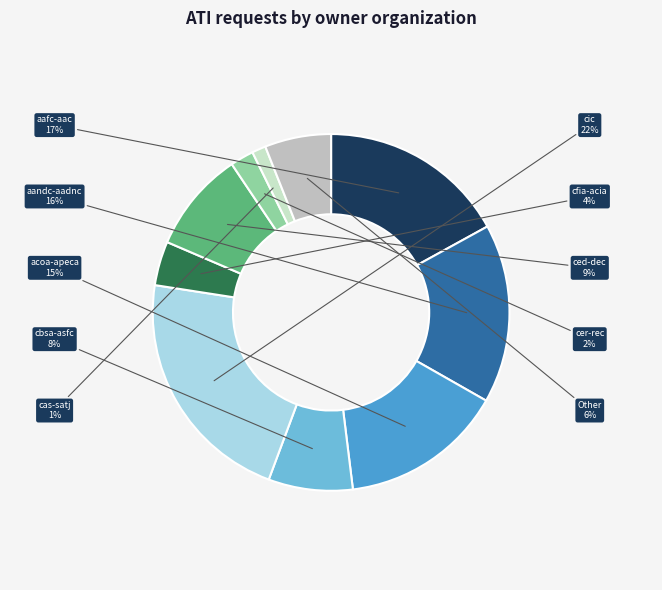

What percentage is the acoa-apeca slice, to the nearest percent?

15%